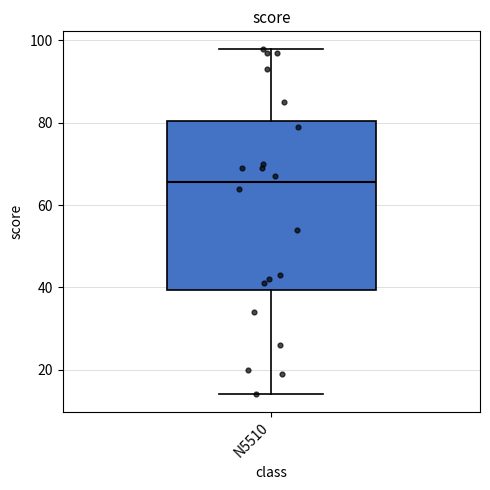

Where is the upper edge of the box for N5510 on the y-axis? The values are not printed on the chart, so give them approximately, as read against the axis.

80